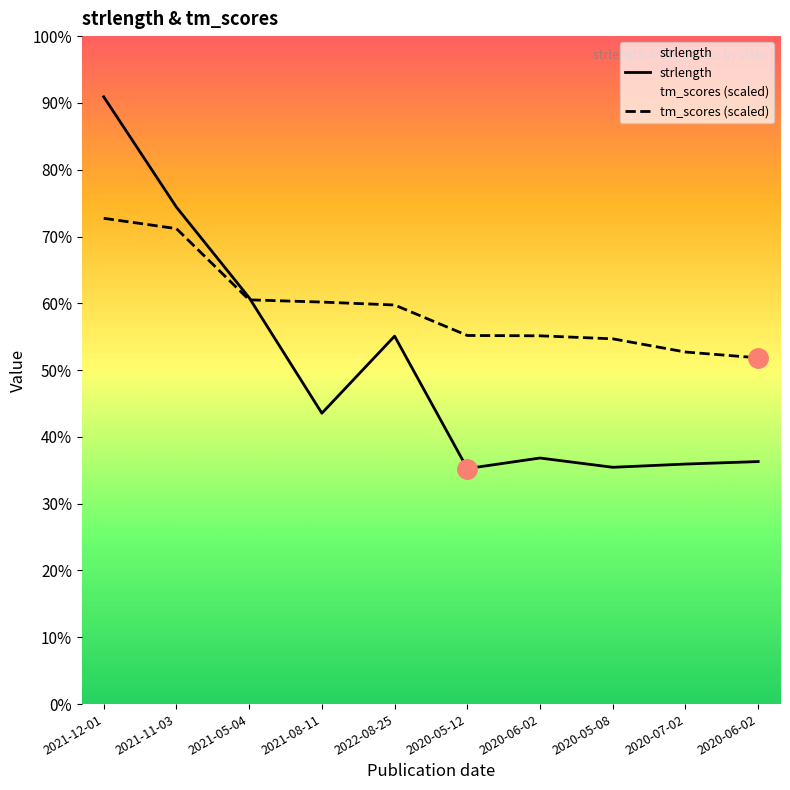

Reading left to right, list all the values displayed in this chart.

strlength: 2021-12-01=5829.0	2021-11-03=4770.0	2021-05-04=3901.0	2021-08-11=2792.0	2022-08-25=3532.0	2020-05-12=2261.0	2020-06-02=2362.0	2020-05-08=2273.0	2020-07-02=2304.0	2020-06-02=2328.0
tm_scores (scaled): 2021-12-01=4663.2	2021-11-03=4564.0	2021-05-04=3880.3	2021-08-11=3859.0	2022-08-25=3830.9	2020-05-12=3538.3	2020-06-02=3535.1	2020-05-08=3506.1	2020-07-02=3379.5	2020-06-02=3323.7